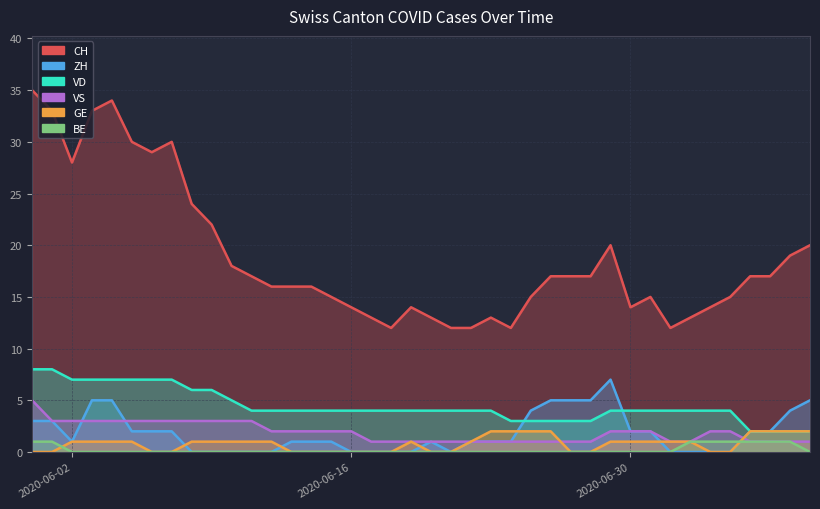

List the series in order of their peak value, highest first.

CH, VD, ZH, VS, GE, BE